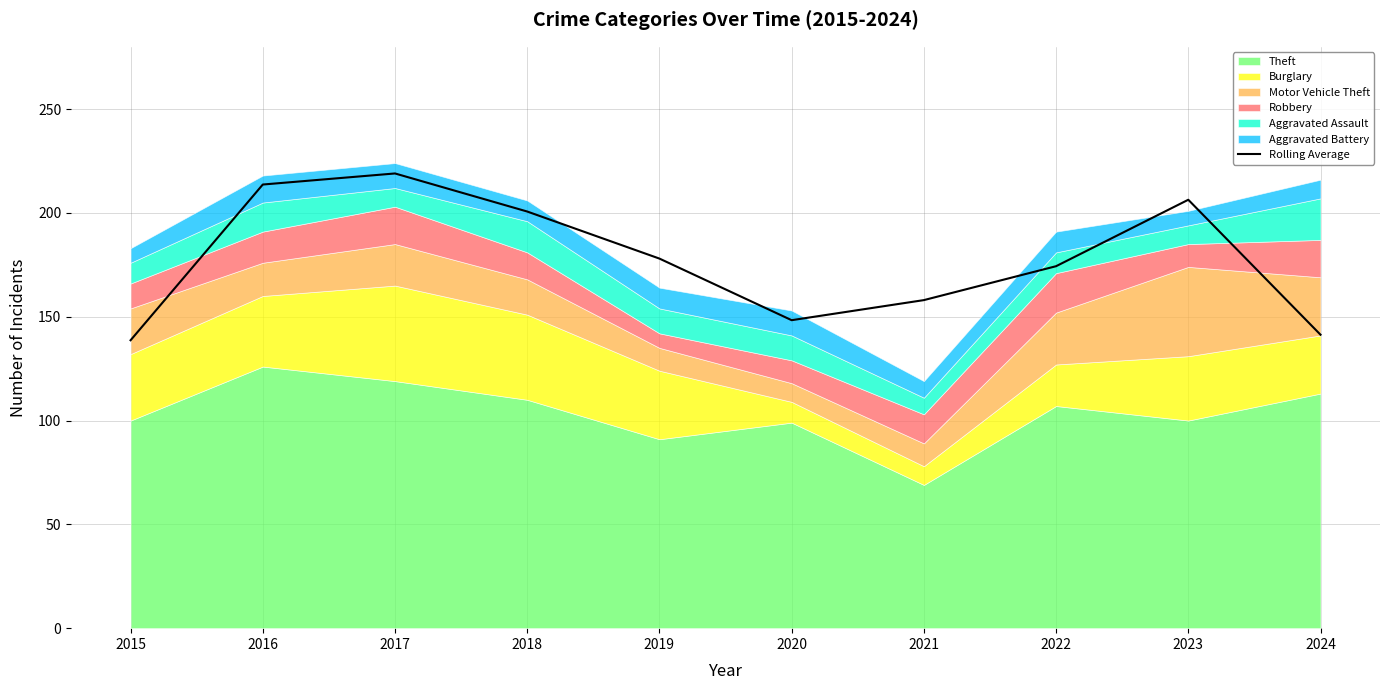

What is the approximate value at 2016?

213.7